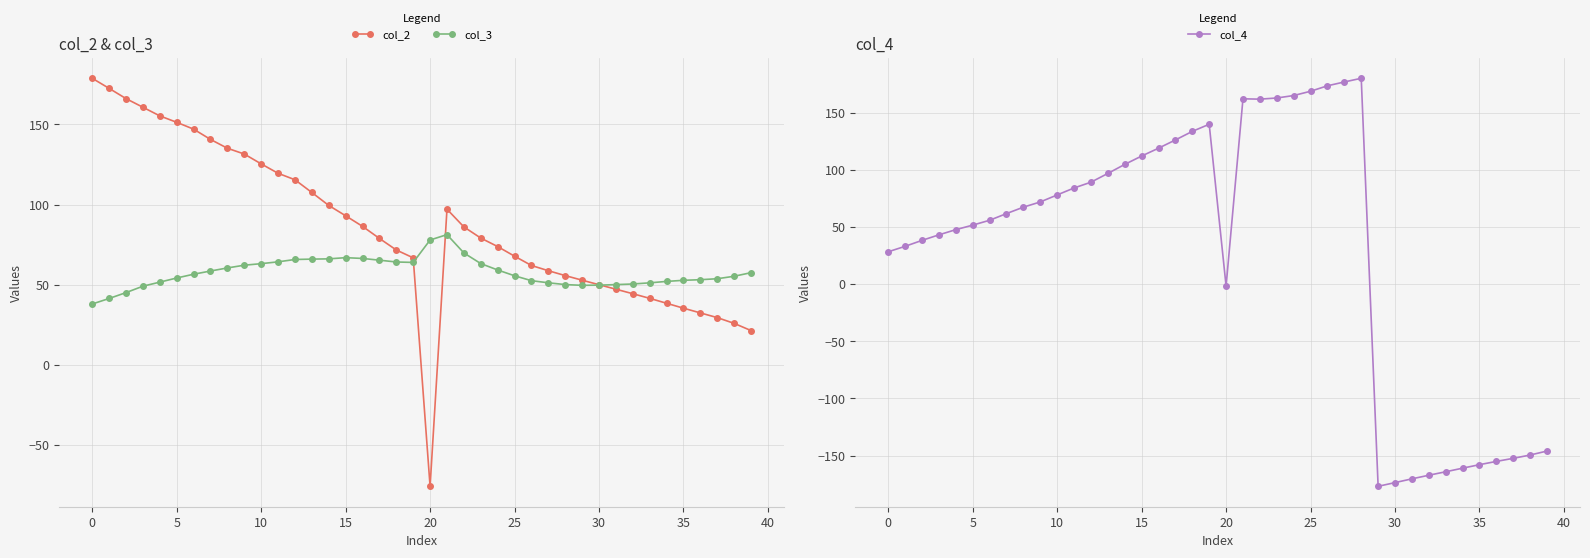

How many values in col_2 are above zero?

39